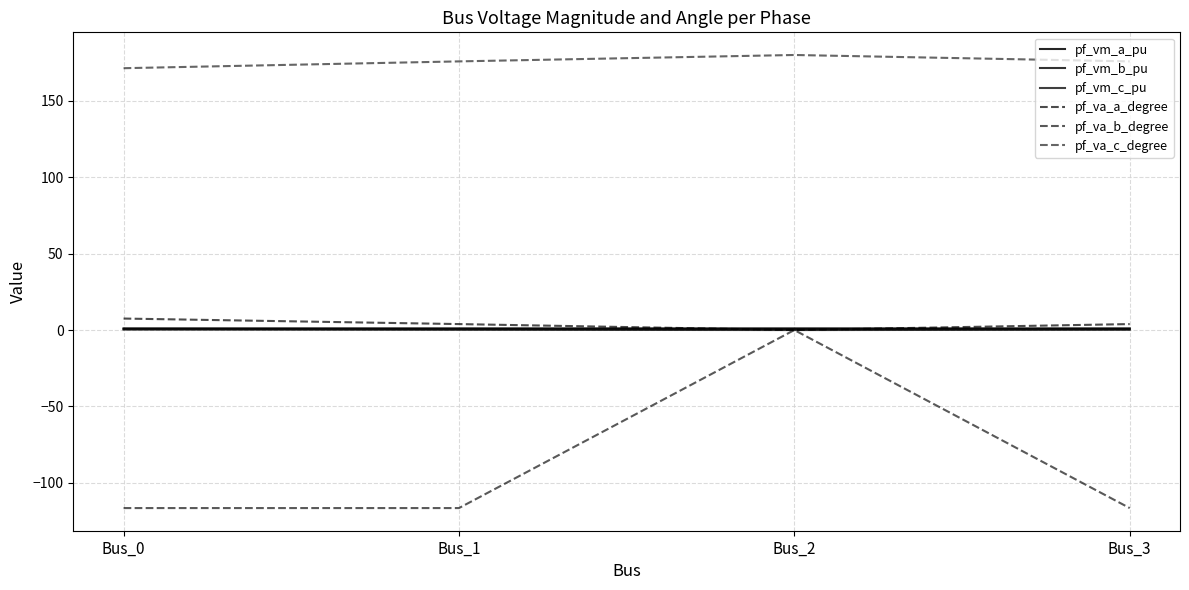

At which label does pf_va_a_degree first exceed 3?

Bus_0